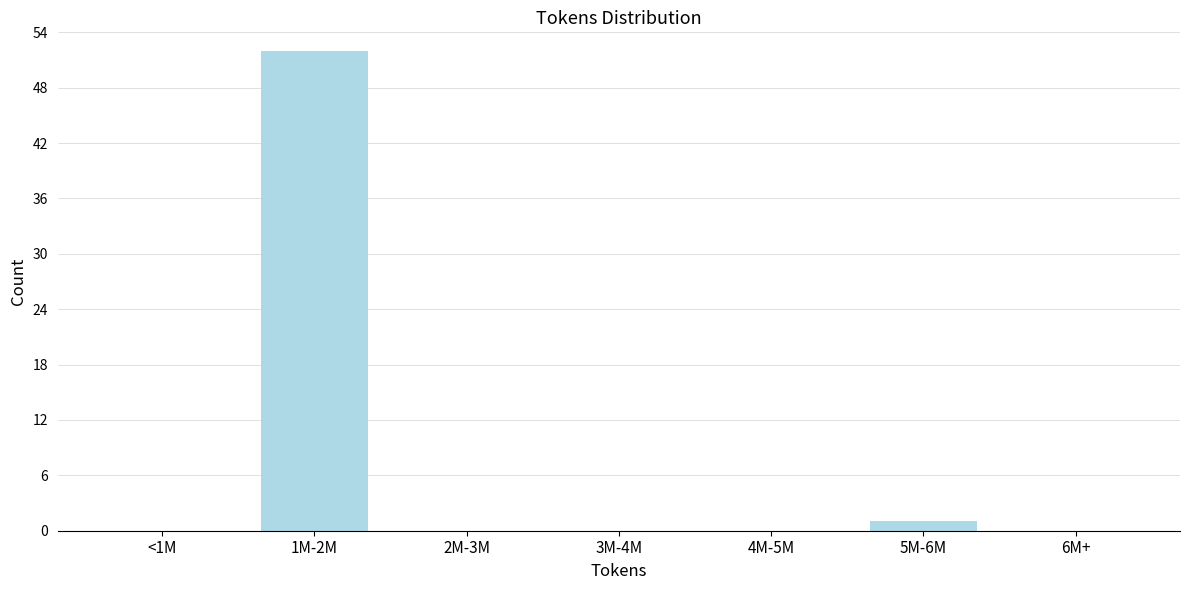

Reading left to right, list all the values displayed in this chart.

<1M=0	1M-2M=52	2M-3M=0	3M-4M=0	4M-5M=0	5M-6M=1	6M+=0